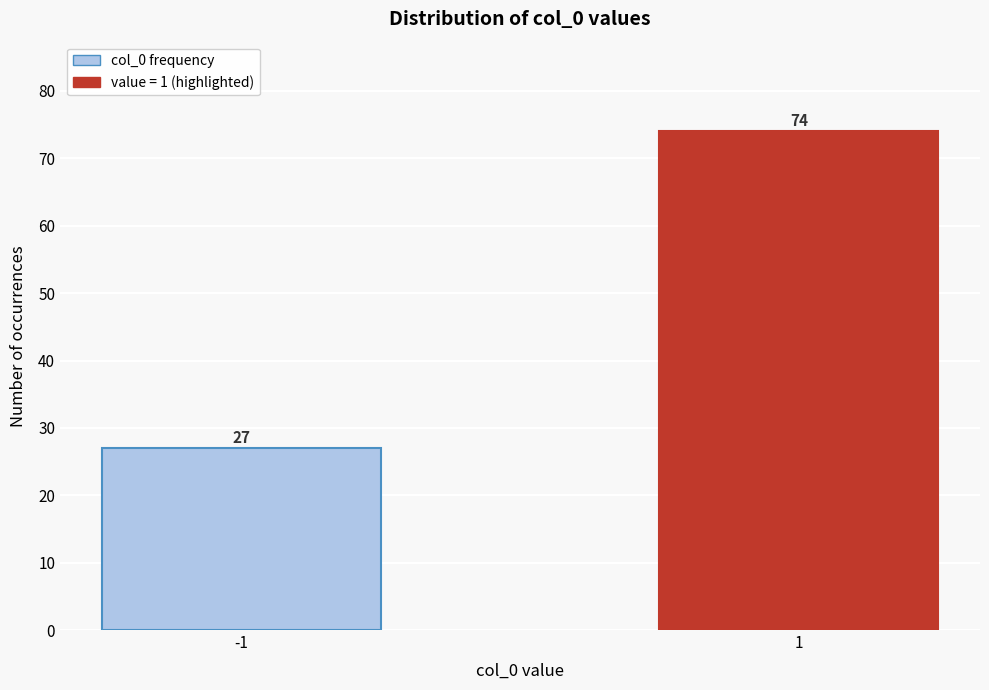

Reading left to right, what are all the values shown in this chart?

-1=27	1=74